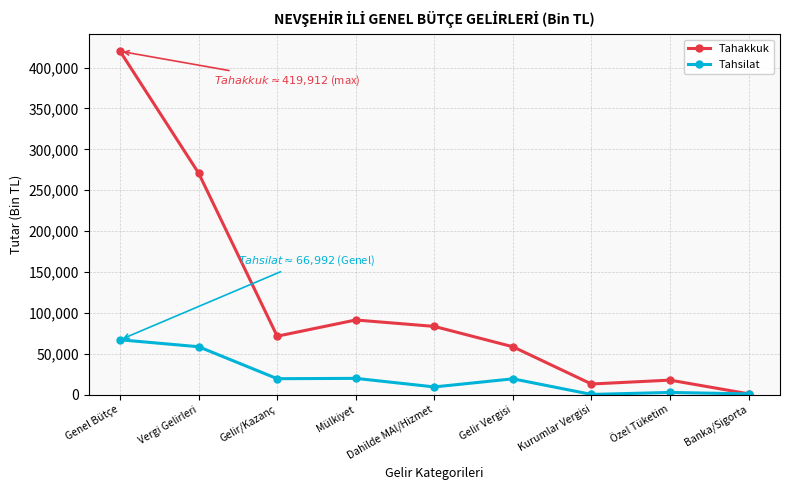

Rank the series at Dahilde MAl/Hizmet from lowest to highest value.

Tahsilat, Tahakkuk